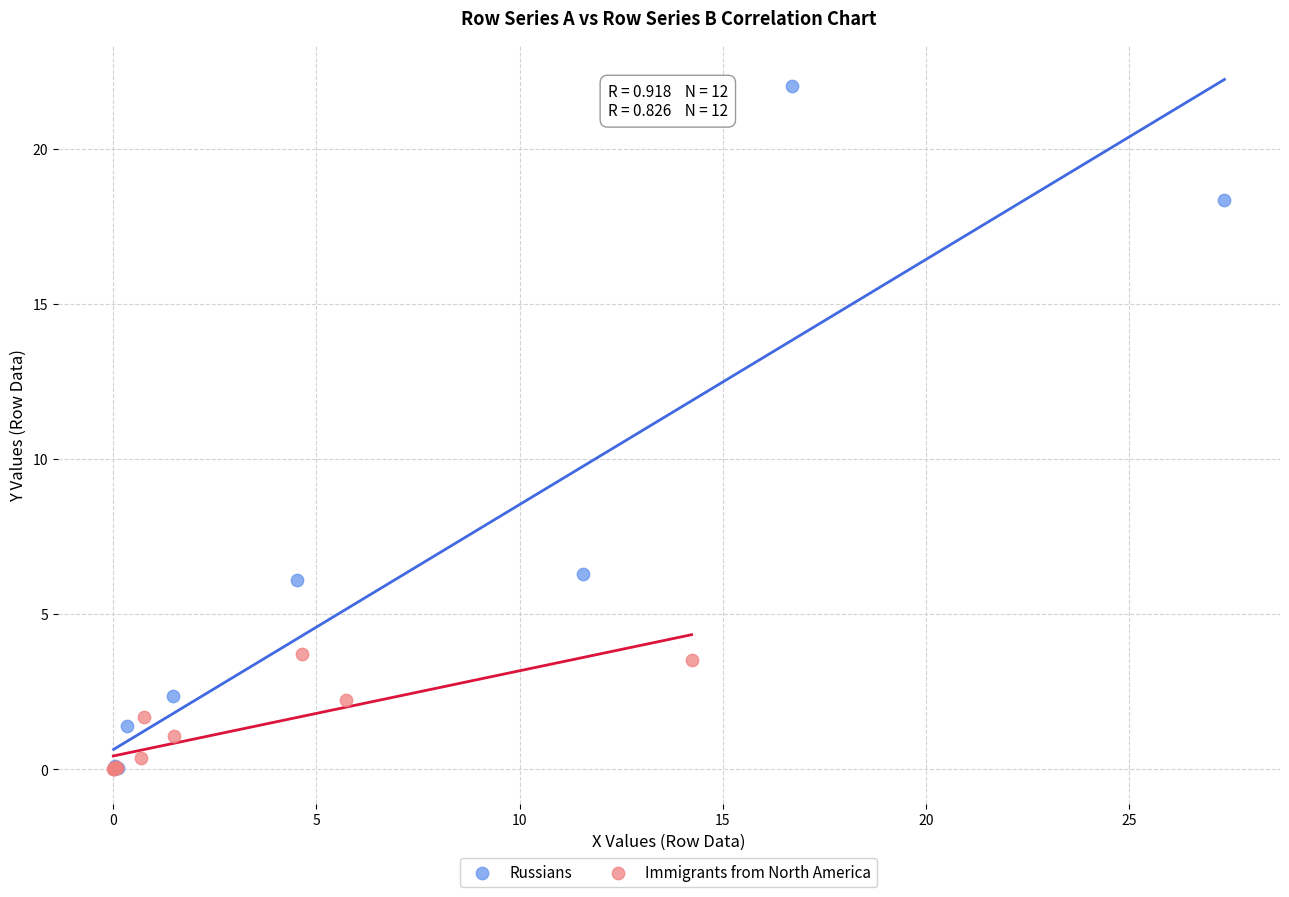

Which series reaches the maximum Y coordinate?

Russians